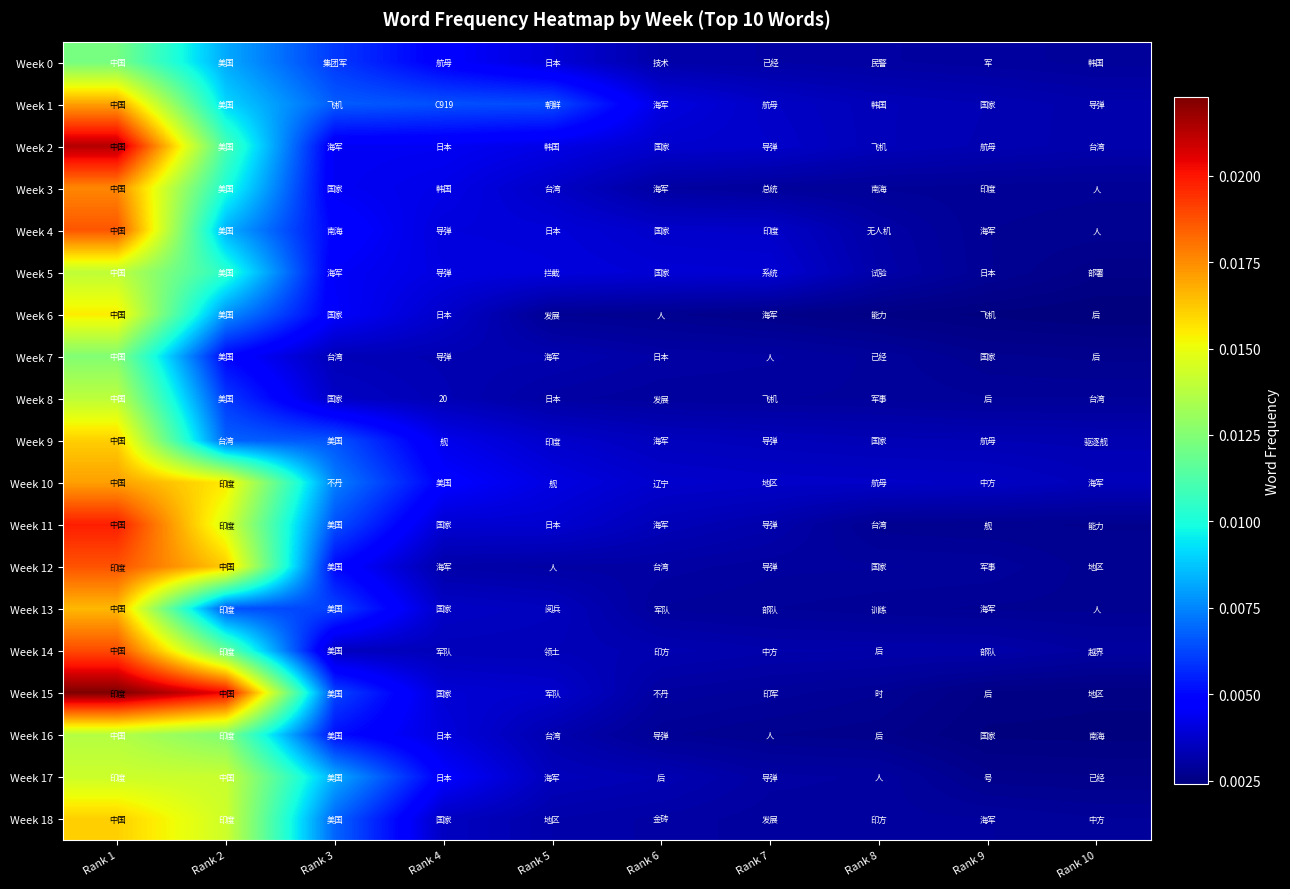

True or false: Week 0 has a value of 0.0 at Rank 1.

False